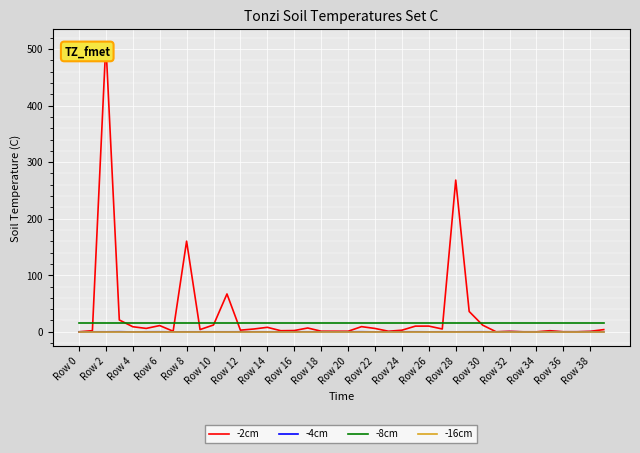

What is the greatest value displayed?

509.8